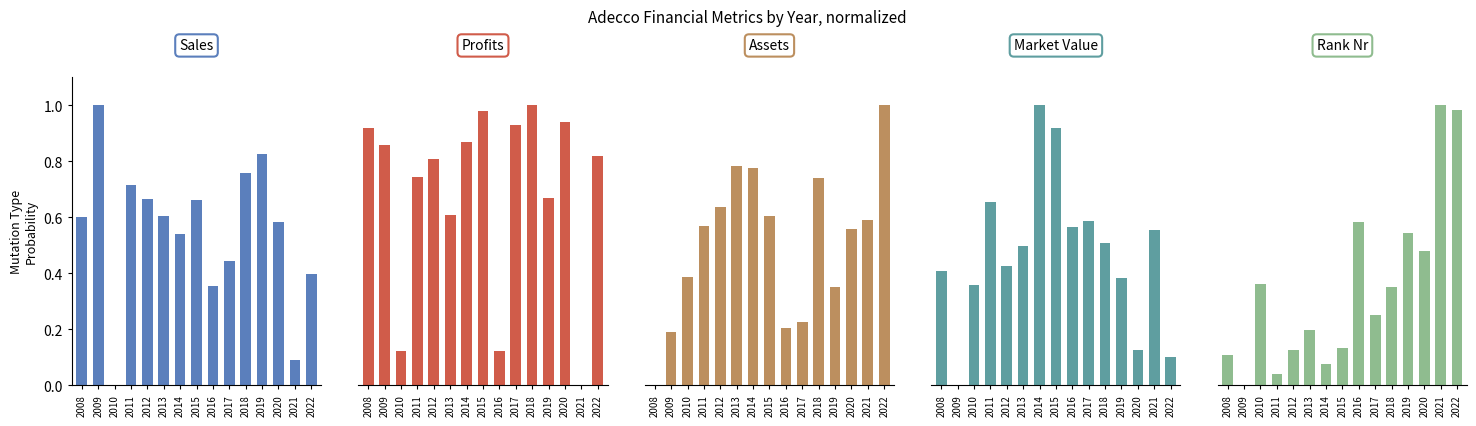

What is the highest value of the Assets series?

1.0